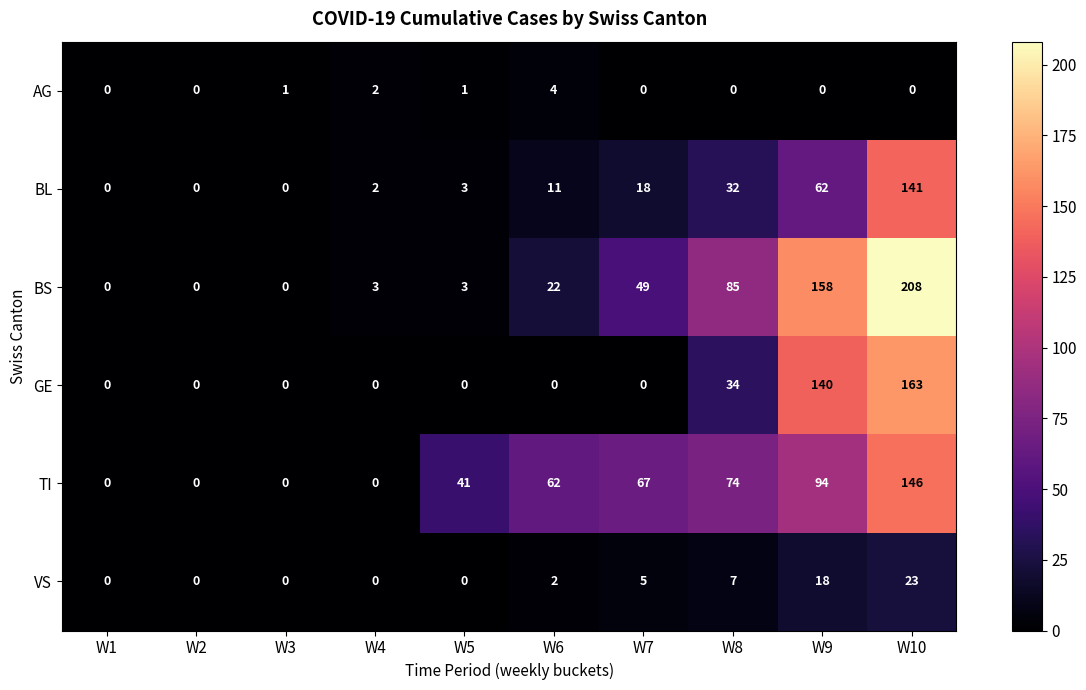

At which label is VS closest to 11?

W8